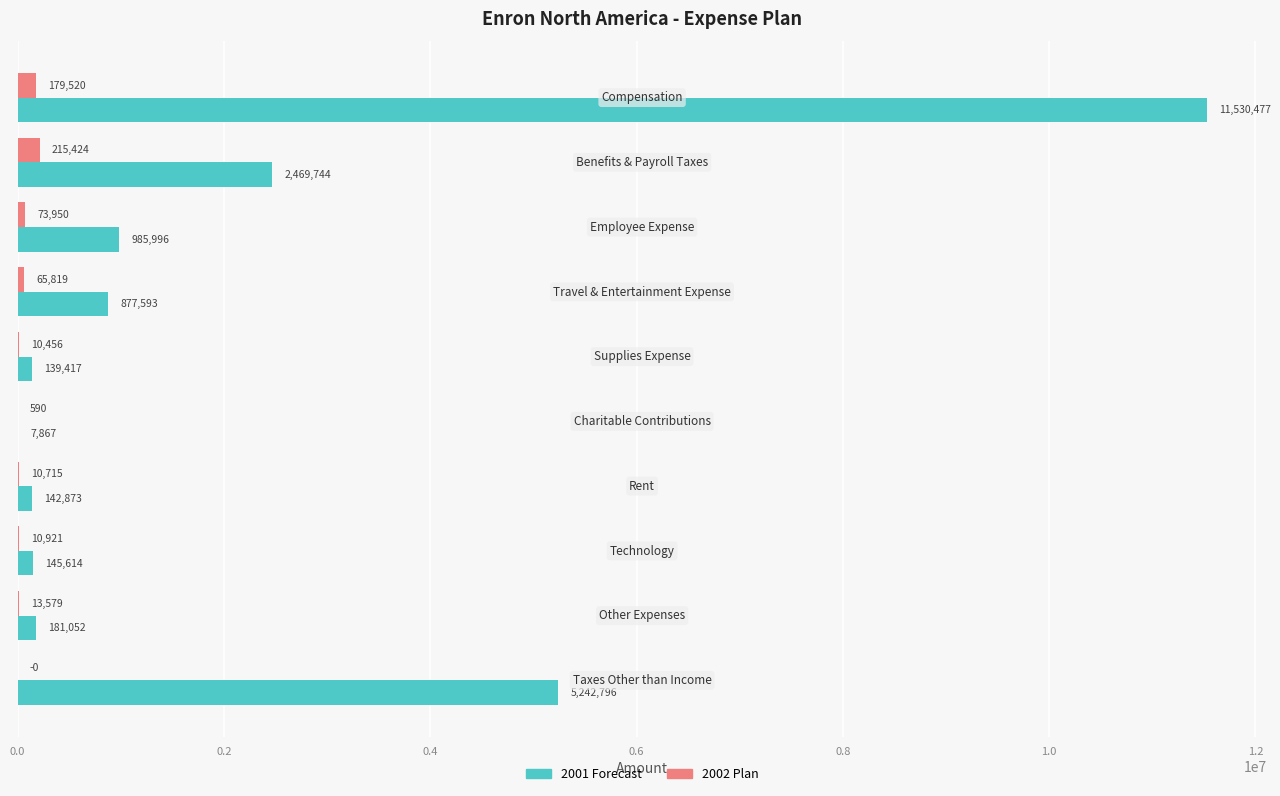

Which series has the largest total across all categories?

2001 Forecast